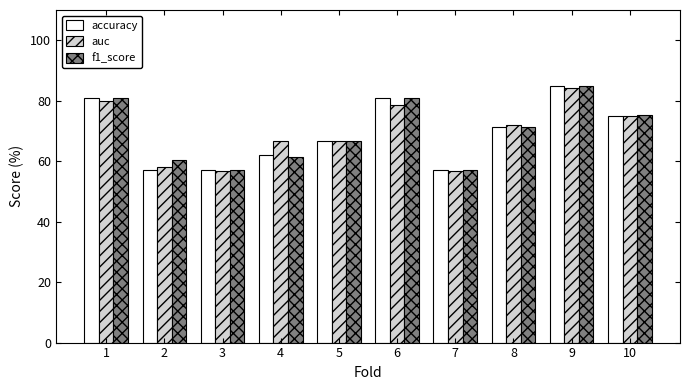

At which label does f1_score first exceed 71?

1